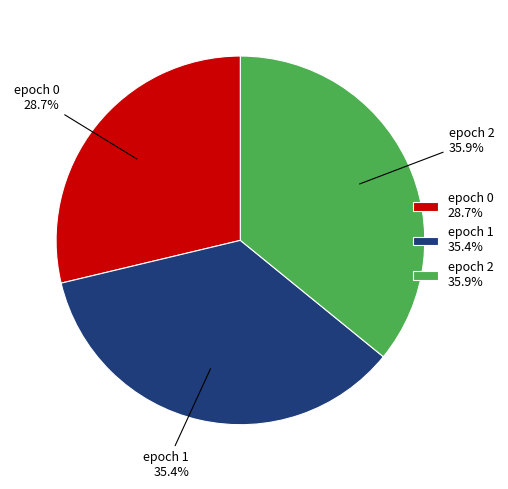

What is the smallest slice in the pie chart?

epoch 0 28.7%